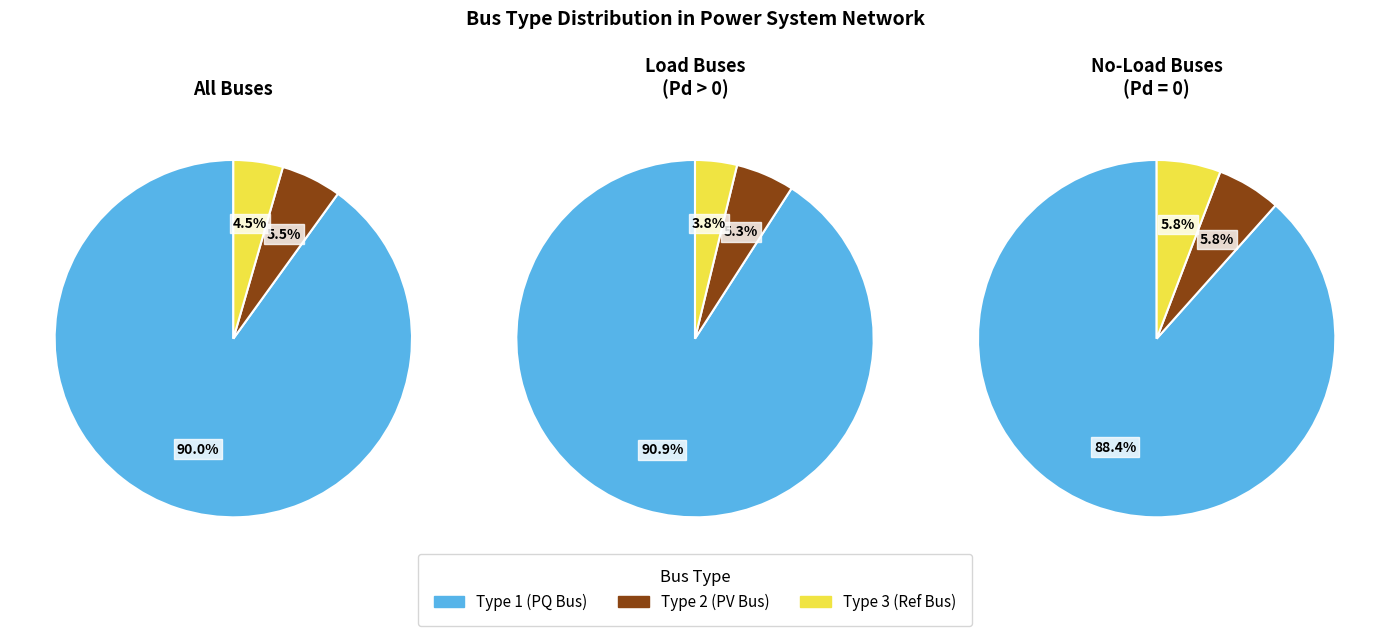

To the nearest percent, what portion does BUS_TYPE_3 represent?

4%